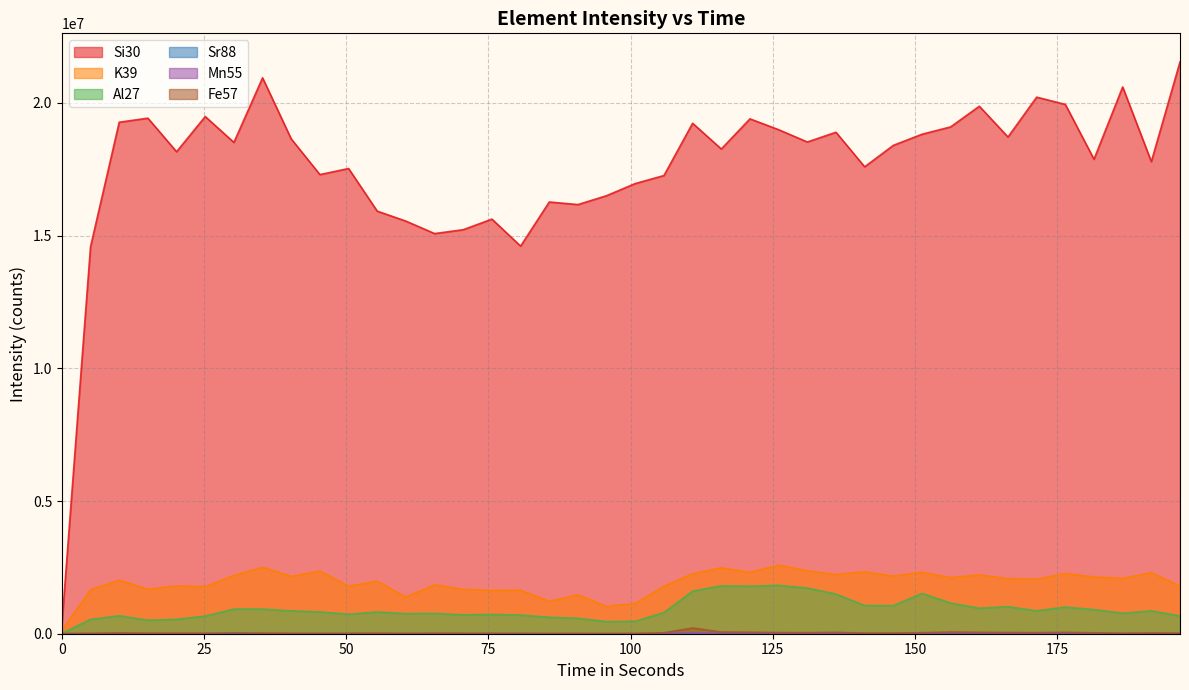

What are all the series names shown in the legend?

Si30, K39, Al27, Sr88, Mn55, Fe57